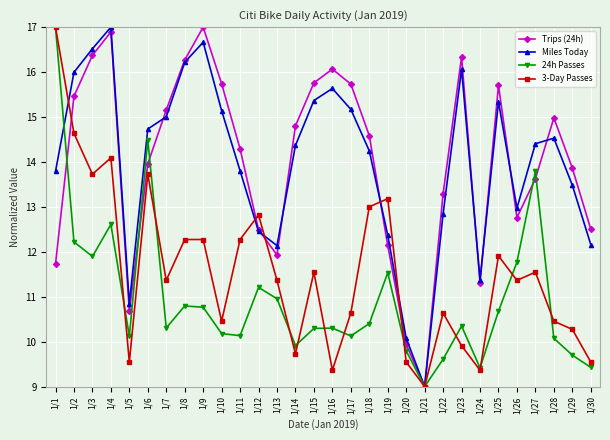

Is it true that Miles Today equals 16.1 at 1/23?

True